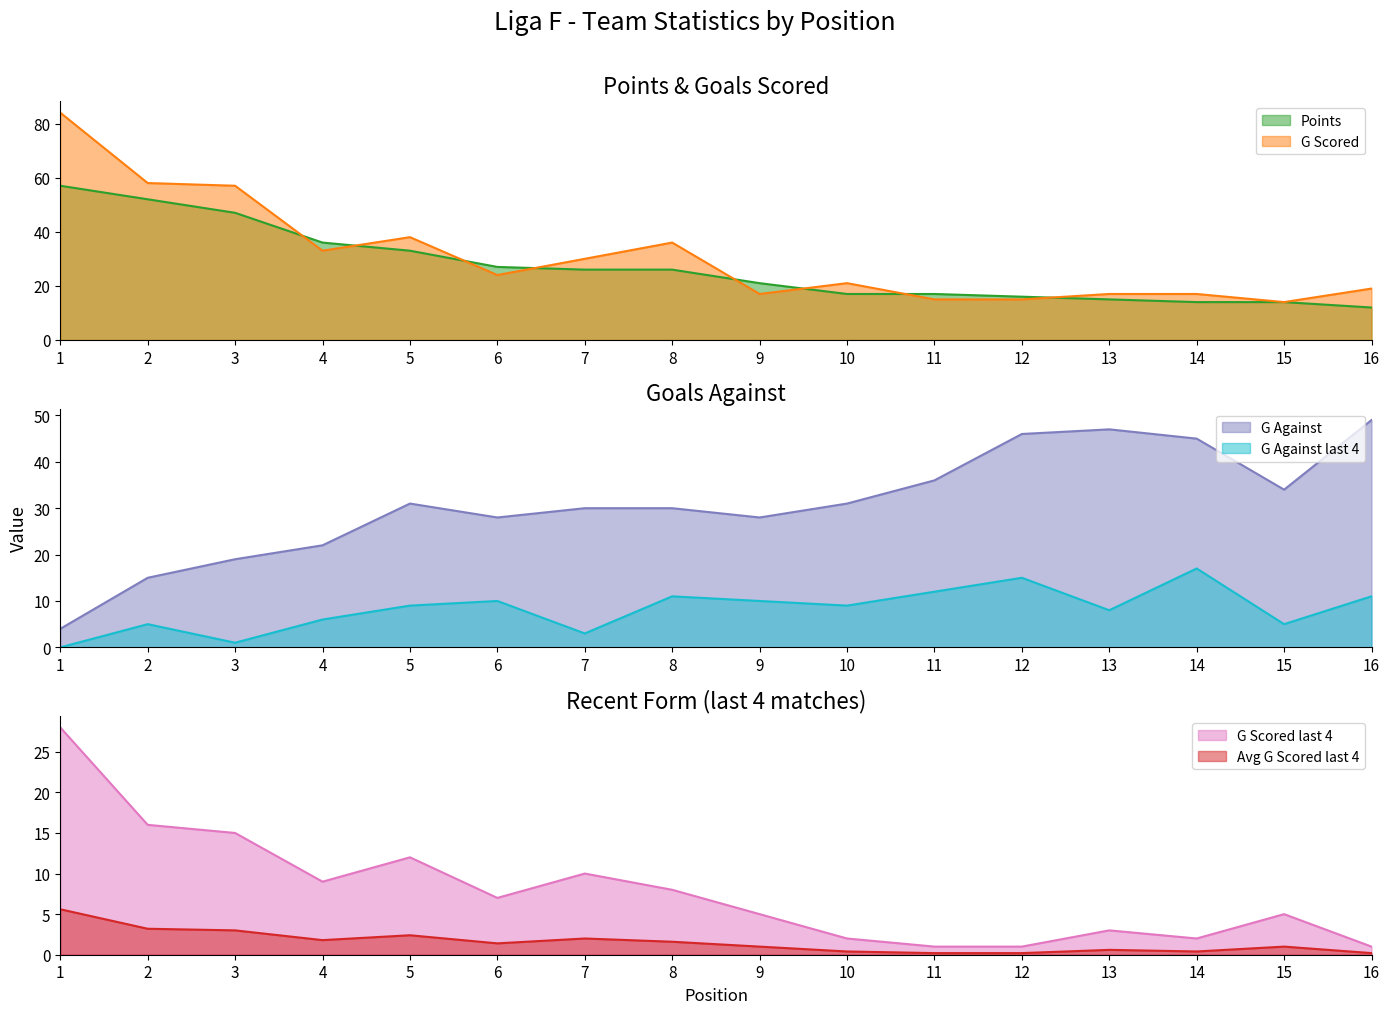

Between 11 and 13, which is larger?

11